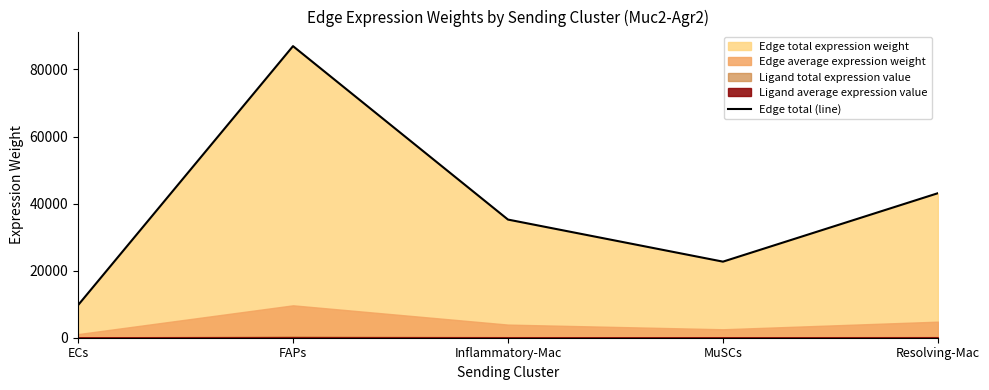

Does the chart display data point markers on the line(s)?

No